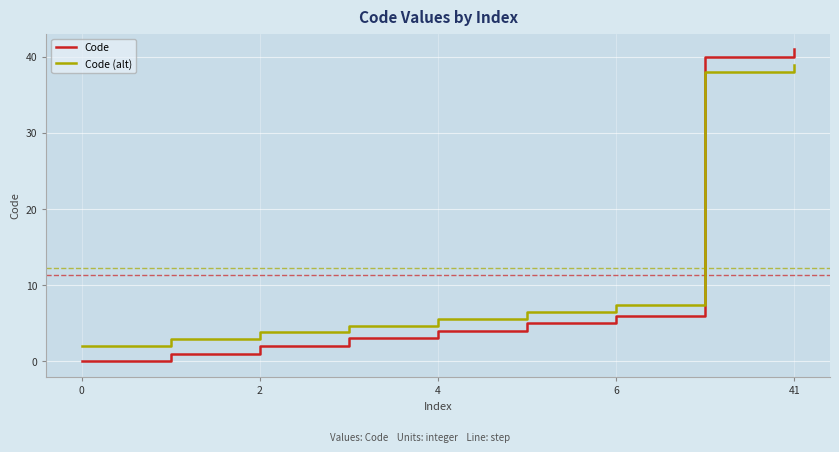

What is the maximum value for Code?

41.0